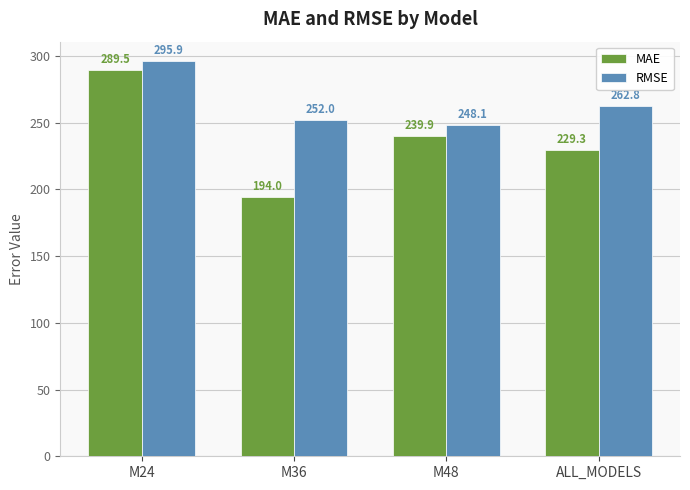

Rank the series at M36 from highest to lowest value.

RMSE, MAE